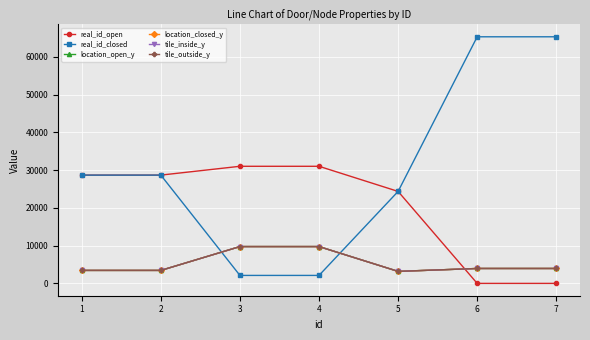

True or false: location_open_y has more than 1 interior local peaks.

False